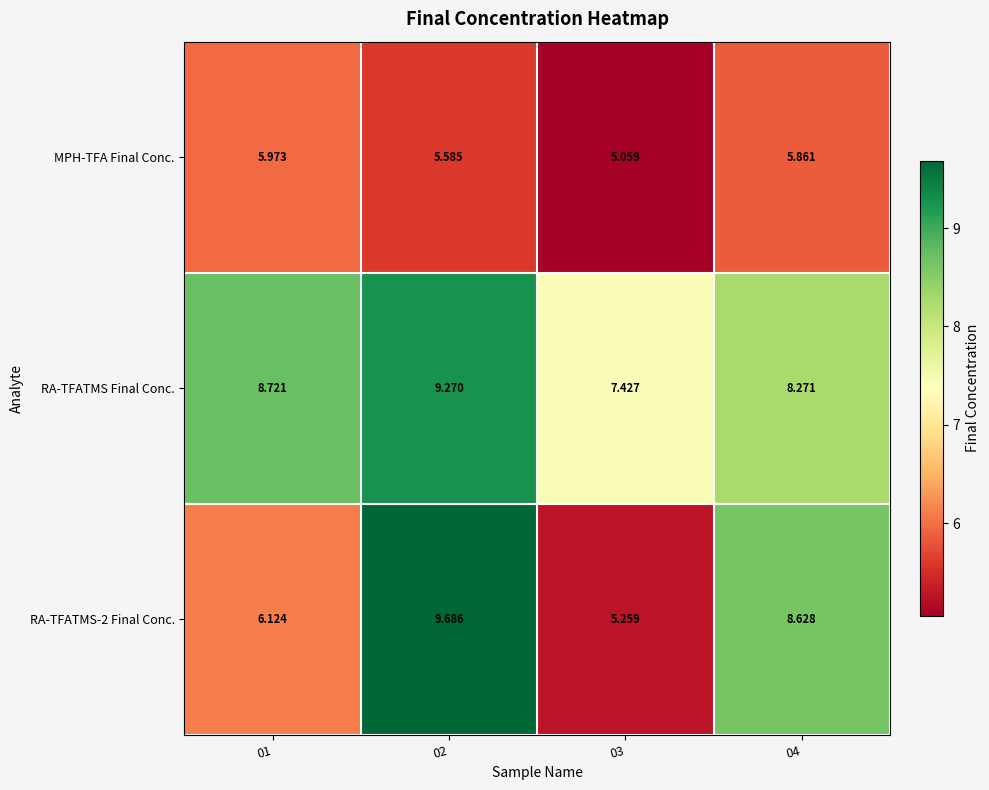

Is the value of RA-TFATMS Final Conc. at 04 greater than the value of RA-TFATMS-2 Final Conc. at 04?

No